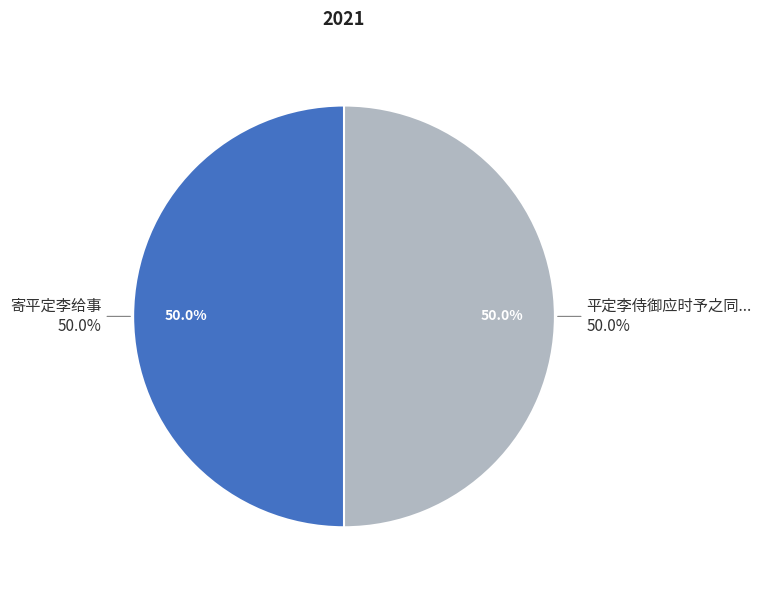

Count the number of slices in the pie.

2